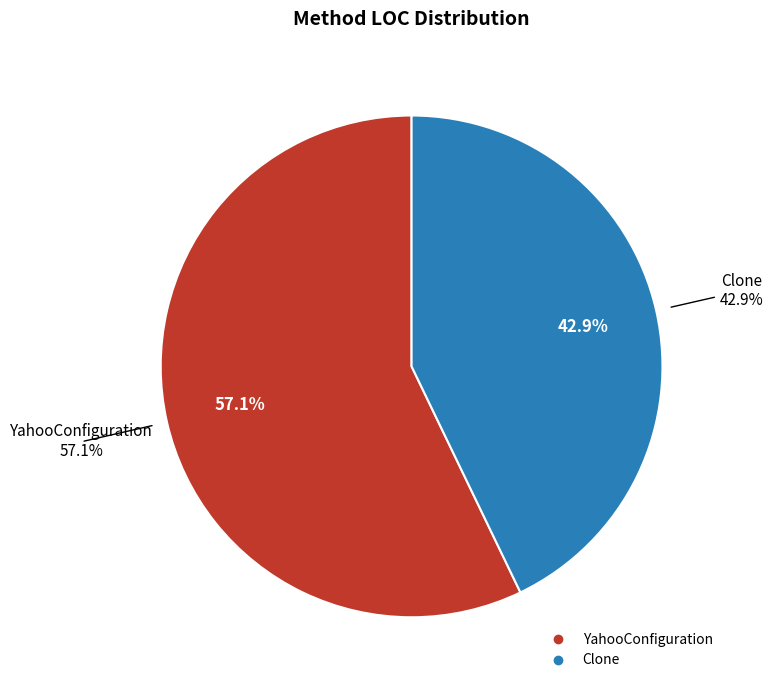

What is the change in value from YahooConfiguration to Clone?

-1